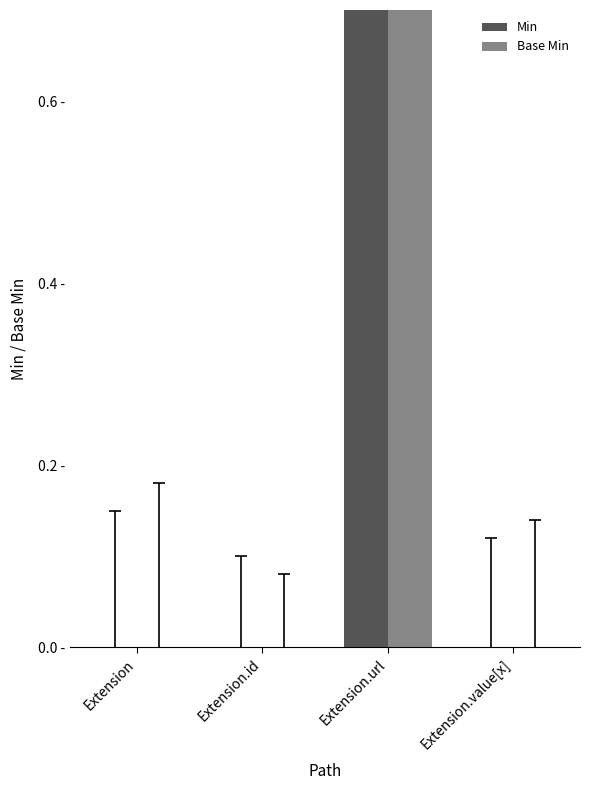

Count the Base Min values in the range 0 to 1.

4